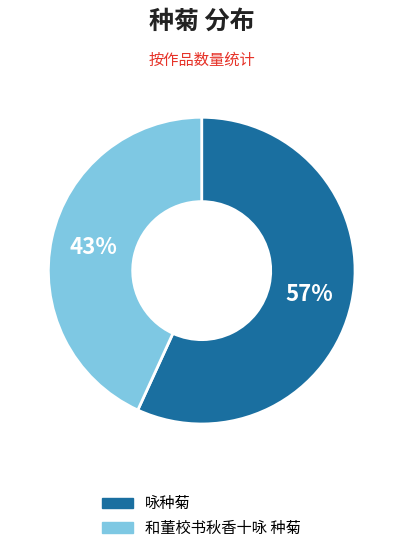

How many slices are in this pie chart?

2